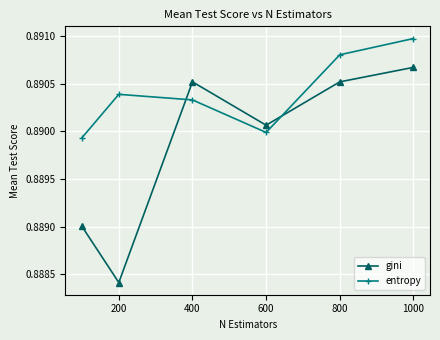

How many intersections are there between gini and entropy?

2